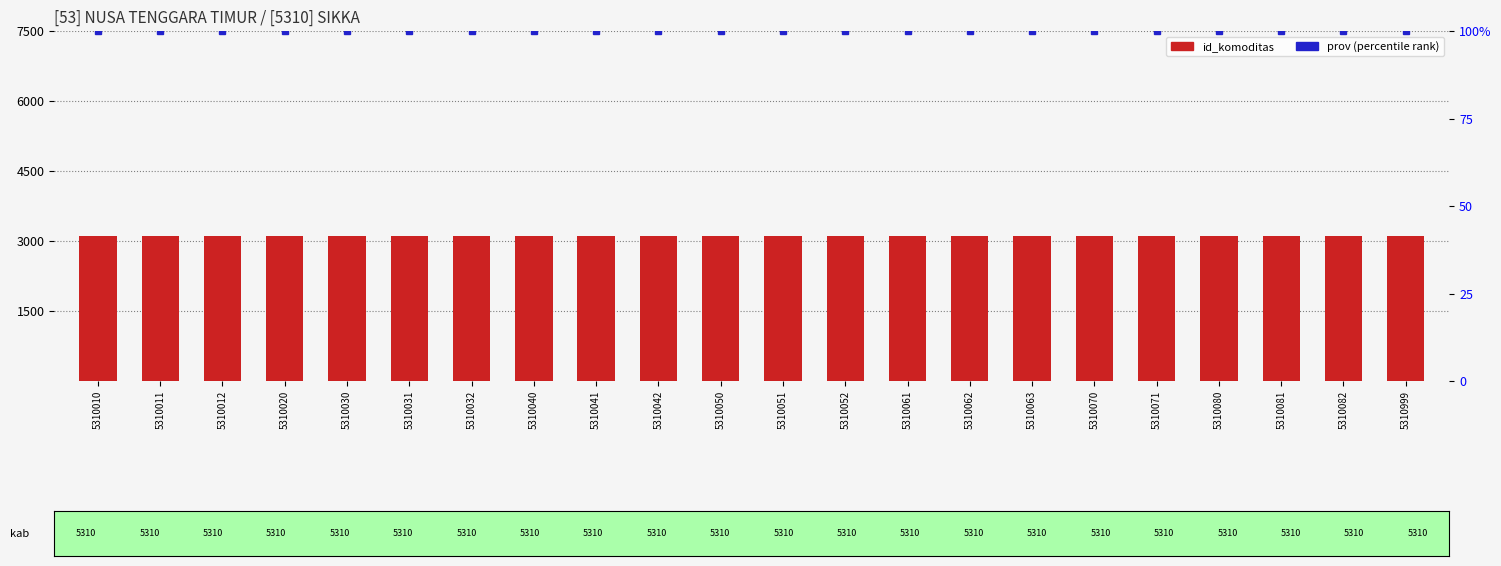

What is the sum of the prov (percentile rank) values at 5310061 and 5310010?

200